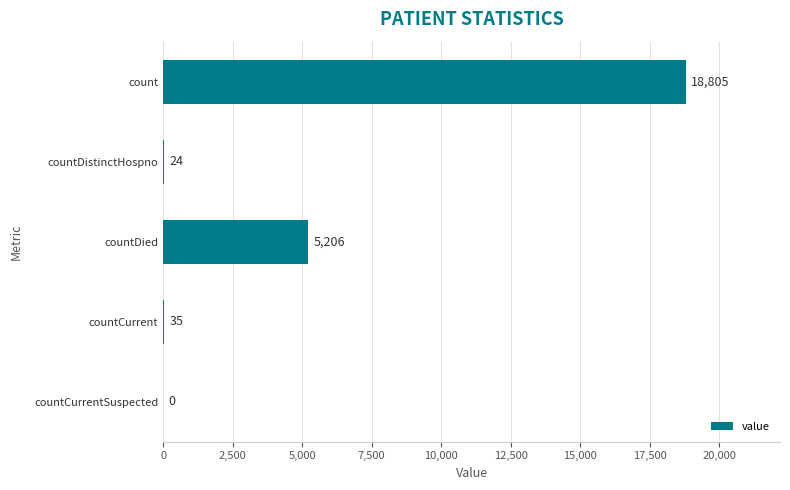

Reading top to bottom, what are all the values shown in this chart?

count=18805	countDistinctHospno=24	countDied=5206	countCurrent=35	countCurrentSuspected=0